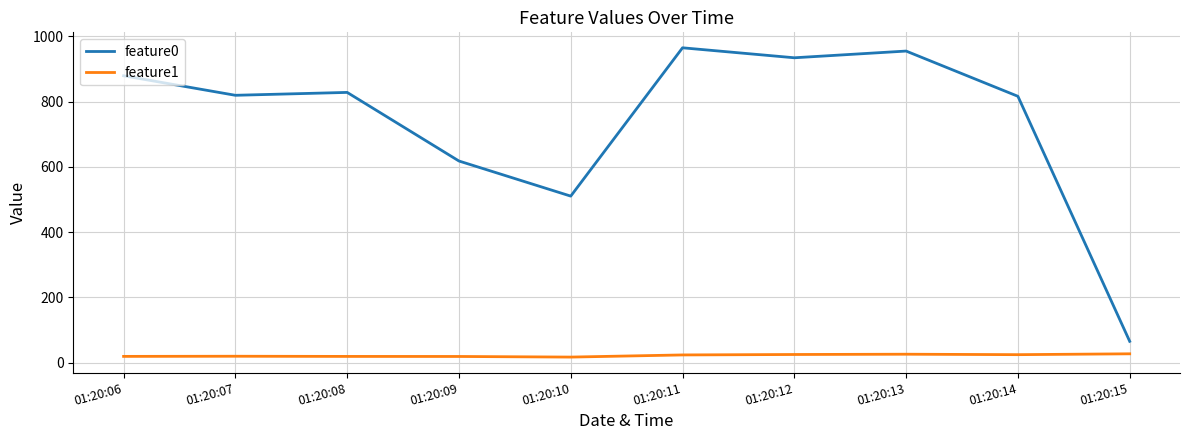

Which series has the largest range (max minus min)?

feature0